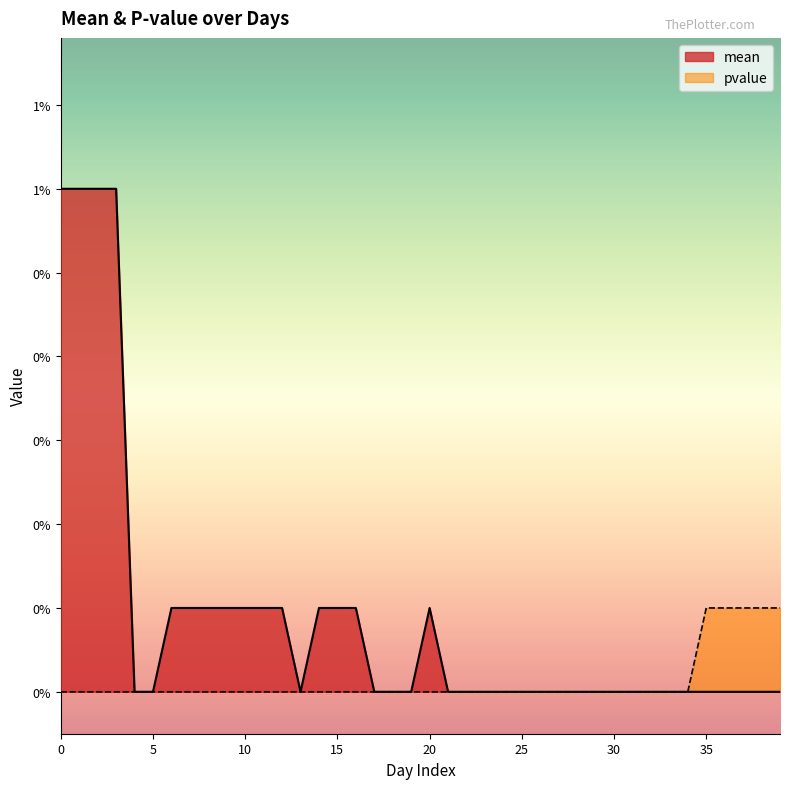

The pvalue series shows -0.0 at 1. True or false?

False